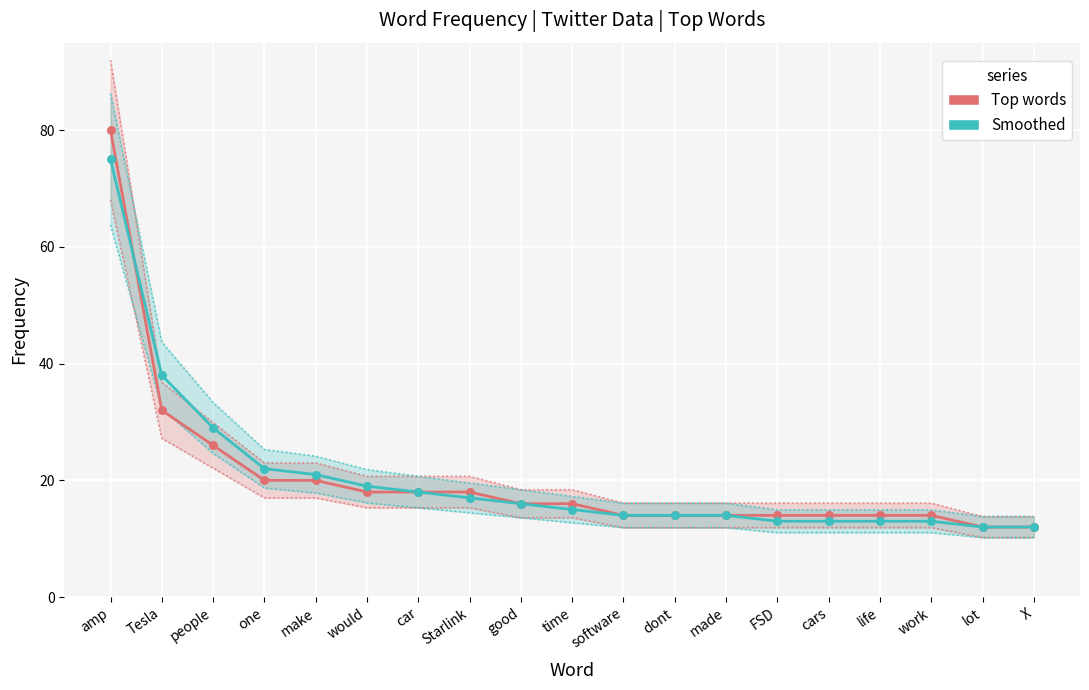

What are all the series names shown in the legend?

Top words, Smoothed